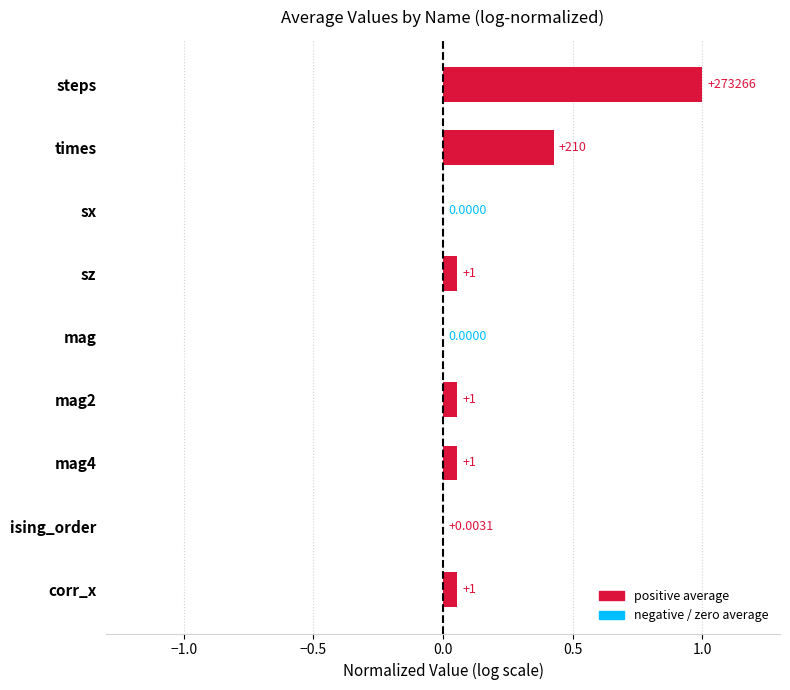

Between times and ising_order, which is larger?

times